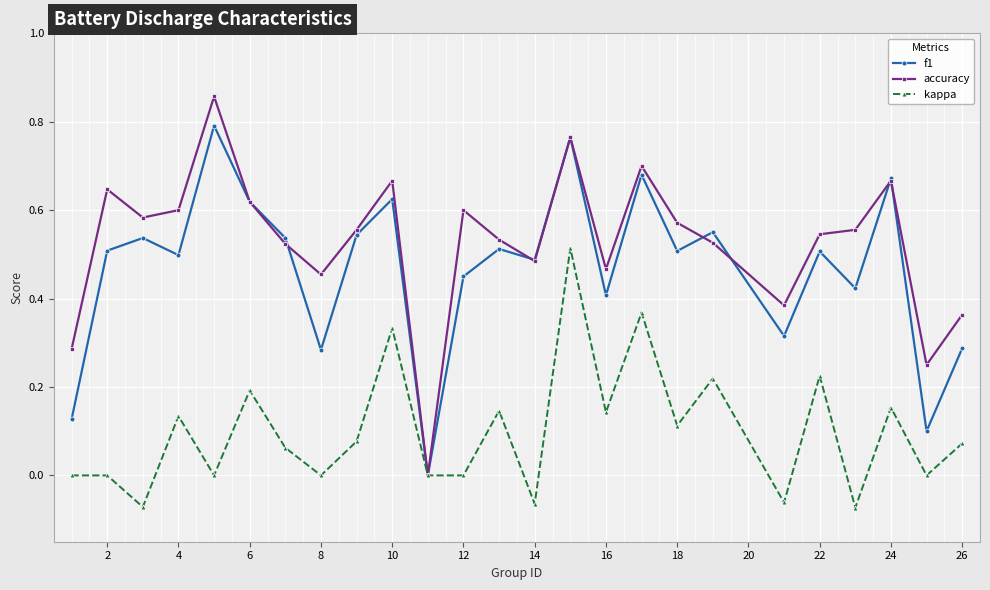

Which series has the widest spread of values?

accuracy